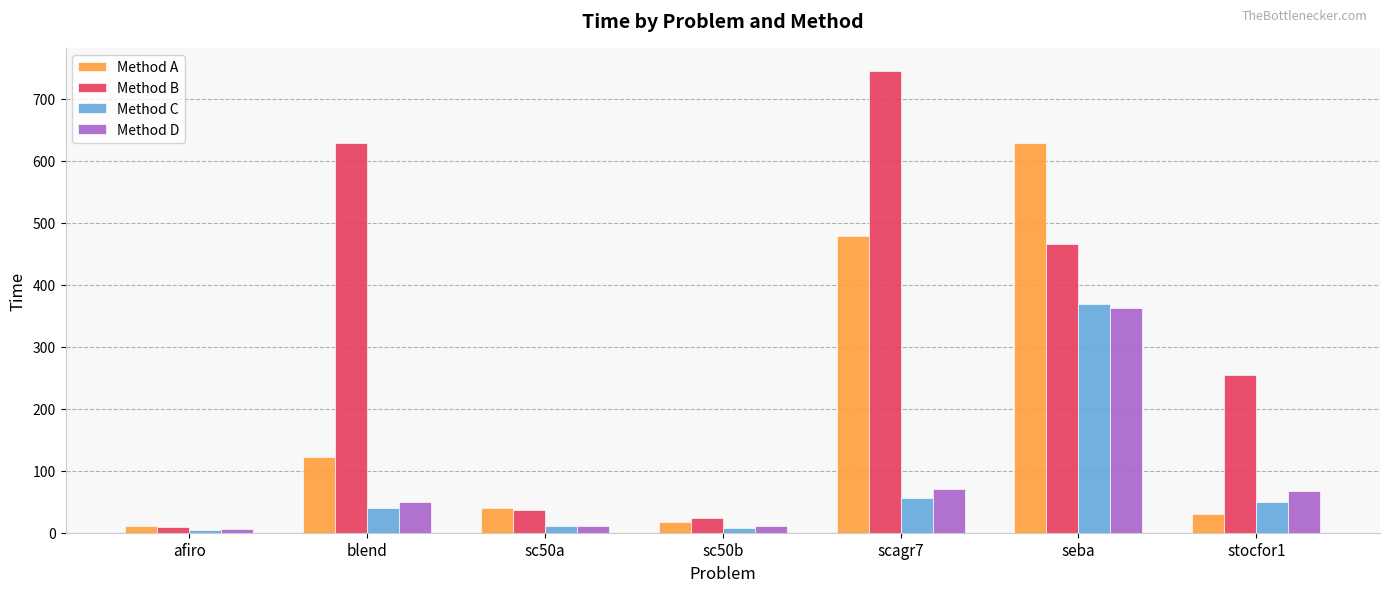

What is the value of the Method C bar at the 3rd from the left?

10.1